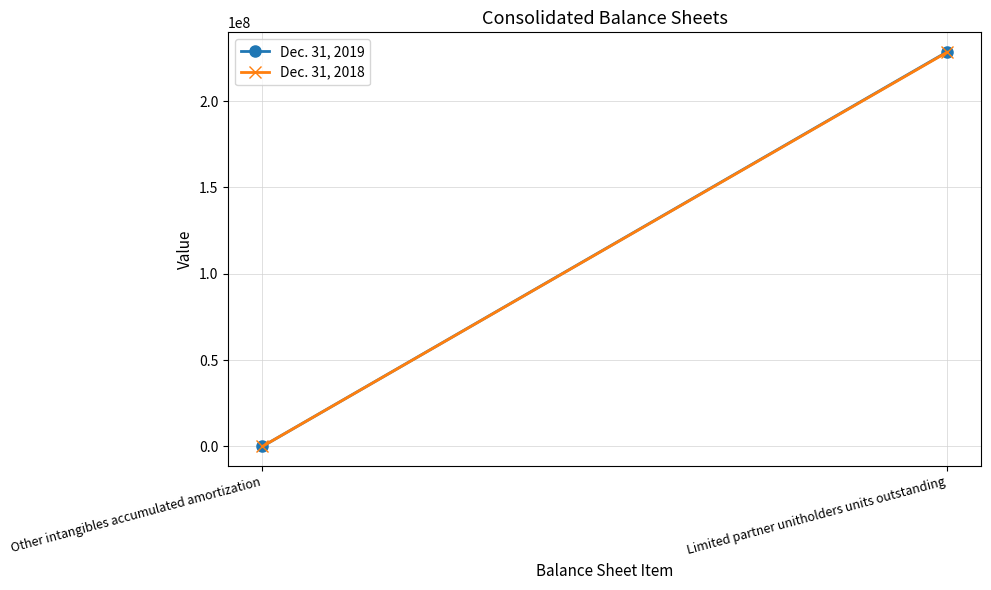

What is the spread (max minus min) of values at Other intangibles accumulated amortization?

3276